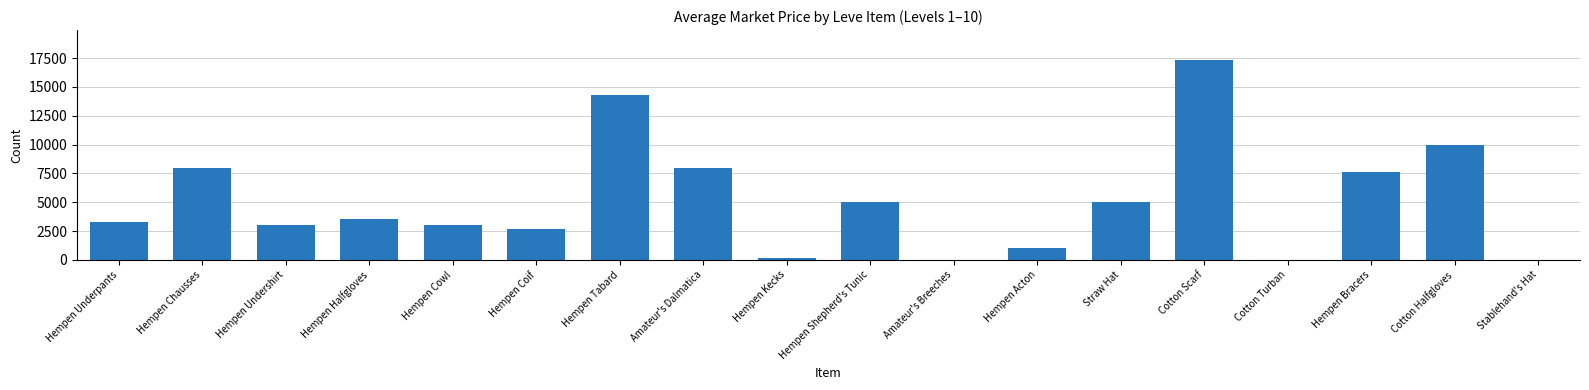

The chart shows a value of 10250.1 at Stablehand's Hat. True or false?

False